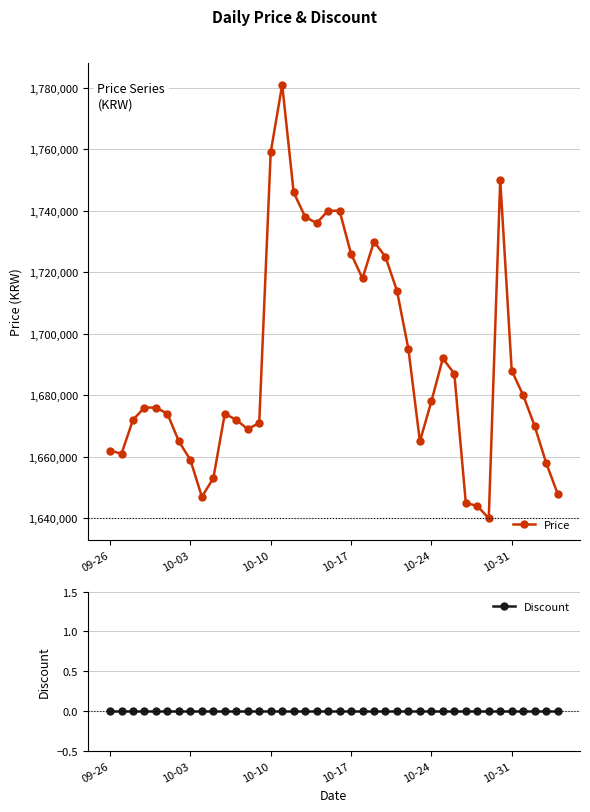

Count the number of data series in this chart.

2